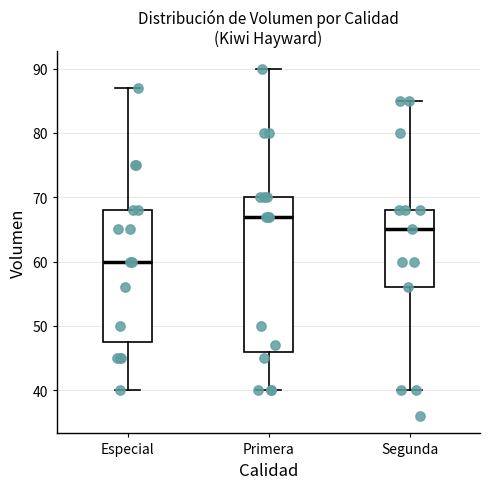

Which box's median line is the highest?

Primera